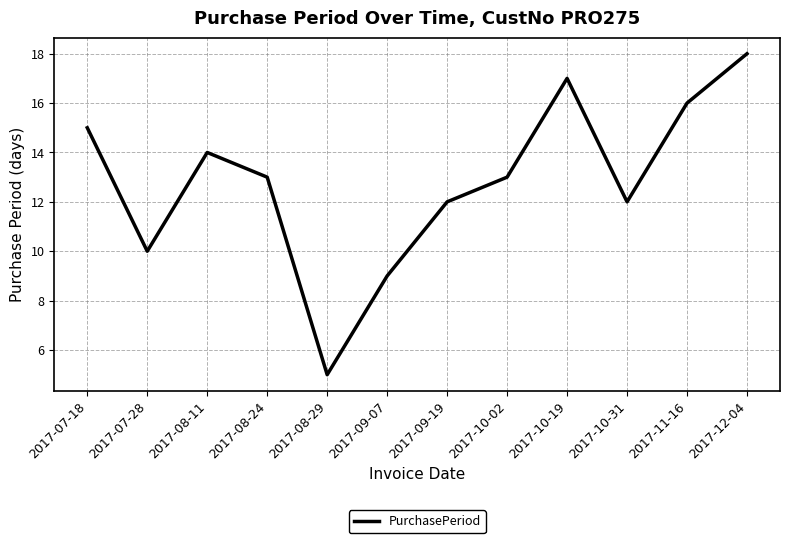

At which category does the chart reach its minimum across all series?

2017-08-29